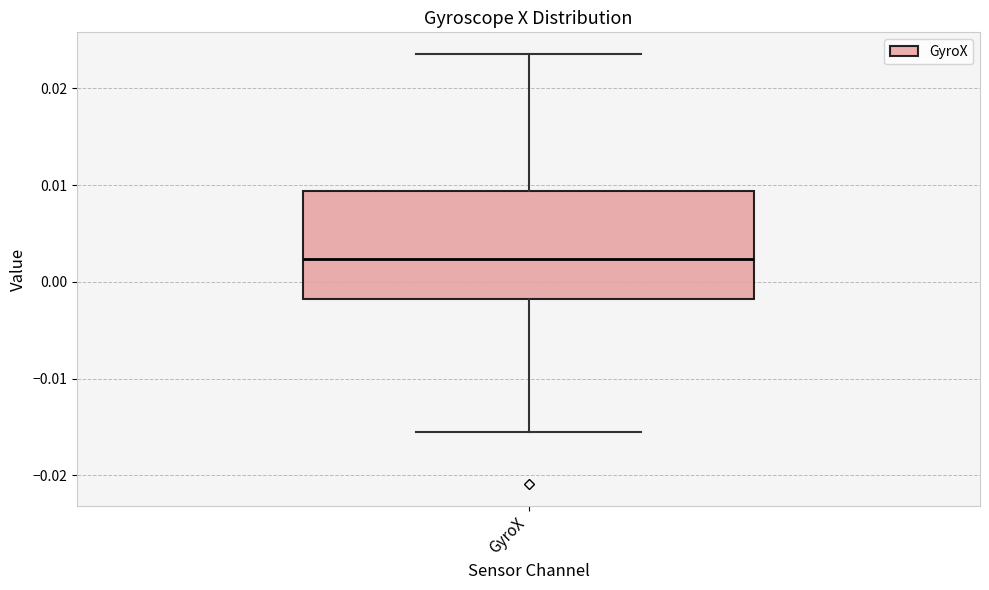

Read this box plot against the y-axis: the position of the median line, the range covered by the box, and the ends of both whiskers. The values are not printed on the chart, so give them approximately, as read against the axis.

median 0.002, box -0.002 to 0.009, whiskers -0.016 to 0.024